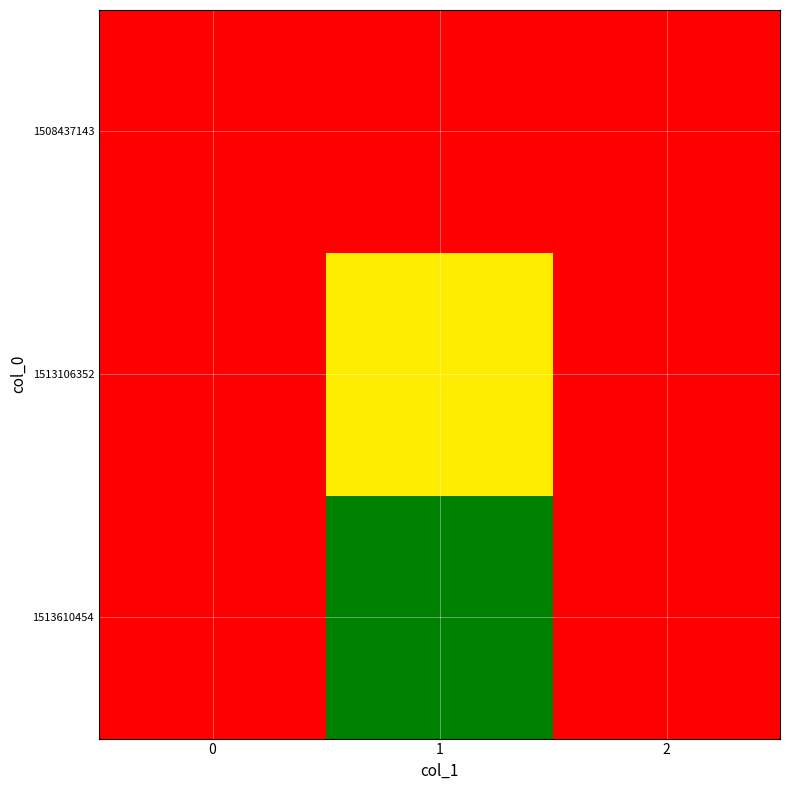

What is the total value across all series at 1?

3